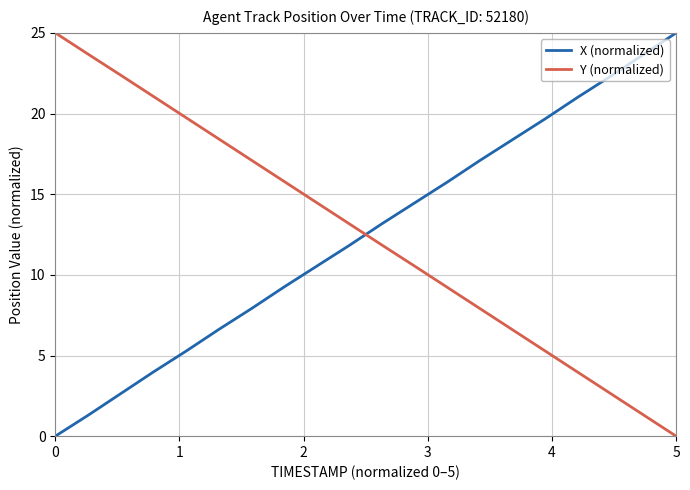

Which series ends up on top after the final intersection of Y (normalized) and X (normalized)?

X (normalized)